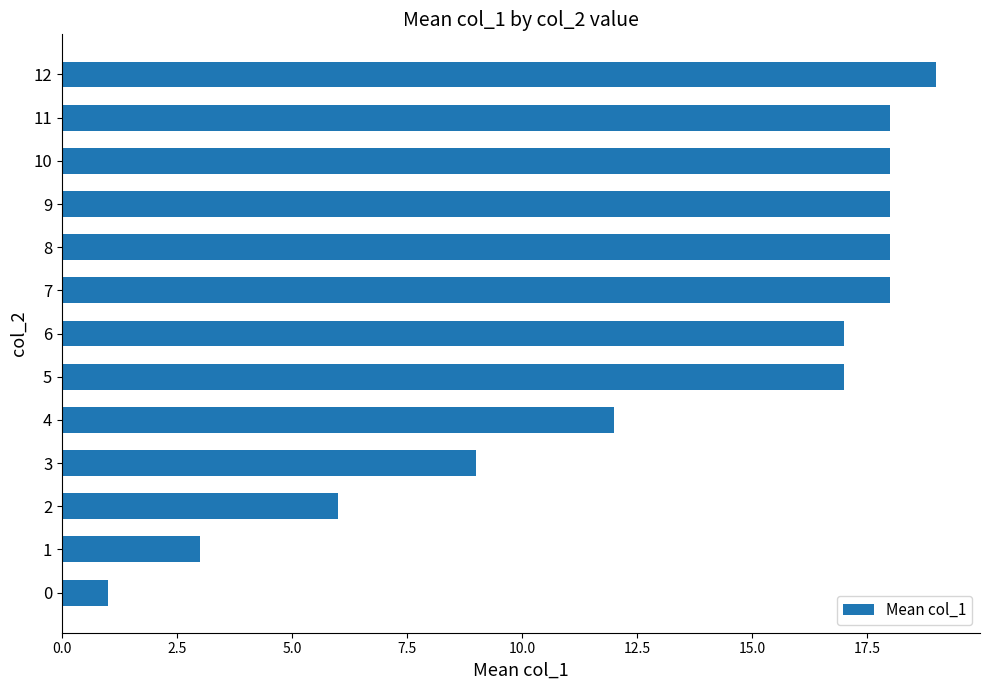

Which label corresponds to the largest value in the chart?

12